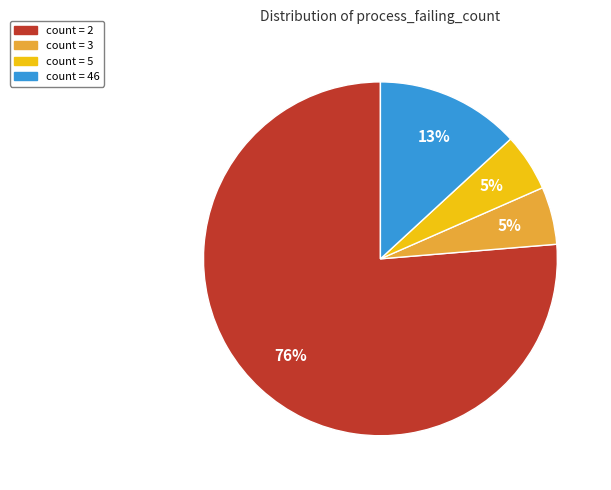

Is there any slice that represents more than half of the pie?

Yes